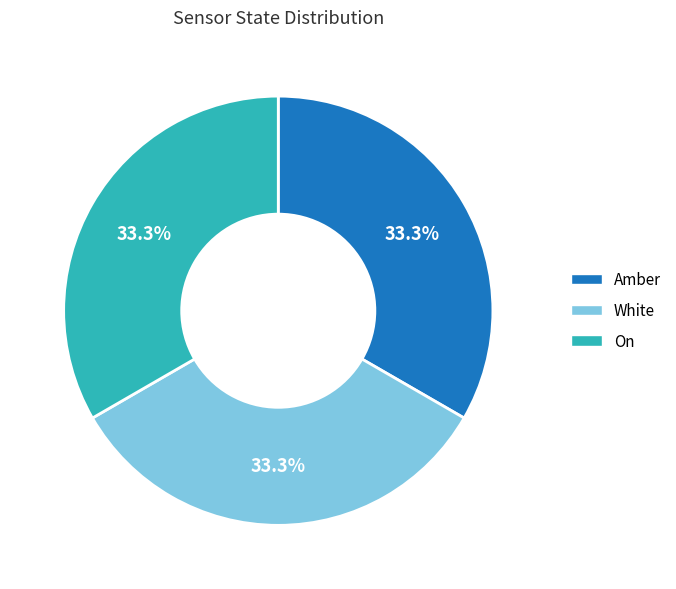

Does White account for over 50% of the chart?

No